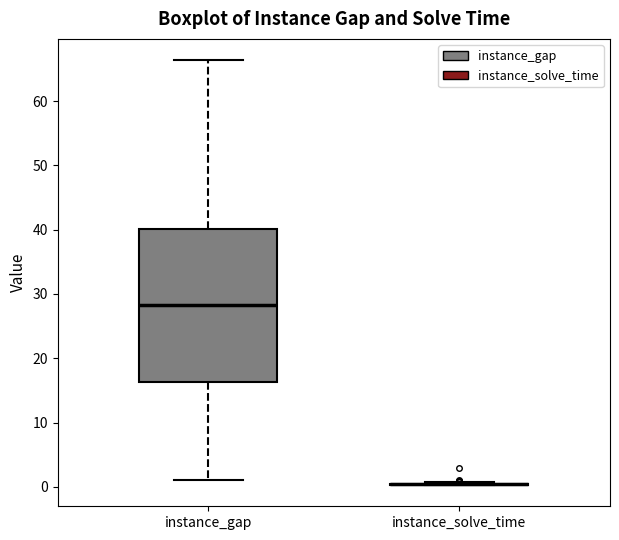

Reading left to right, transcribe this box plot: for each box, give where its median line is, the range the box spans, and where its two whiskers end, as read against the y-axis. The values are not printed on the chart, so give them approximately, as read against the axis.

instance_gap: median 28, box 16 to 40, whiskers 1 to 66
instance_solve_time: box collapsed to a line at 0, whiskers 0 to 1